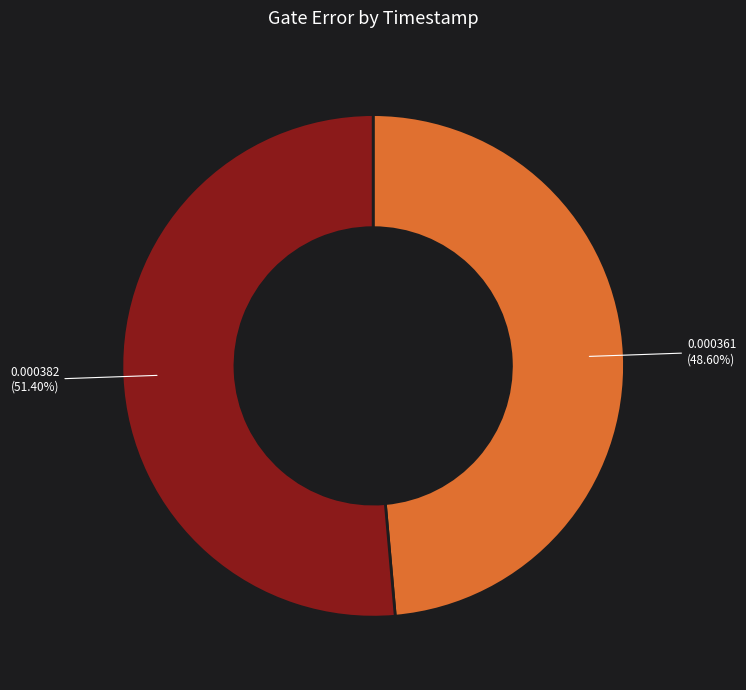

Does any single category account for the majority?

Yes